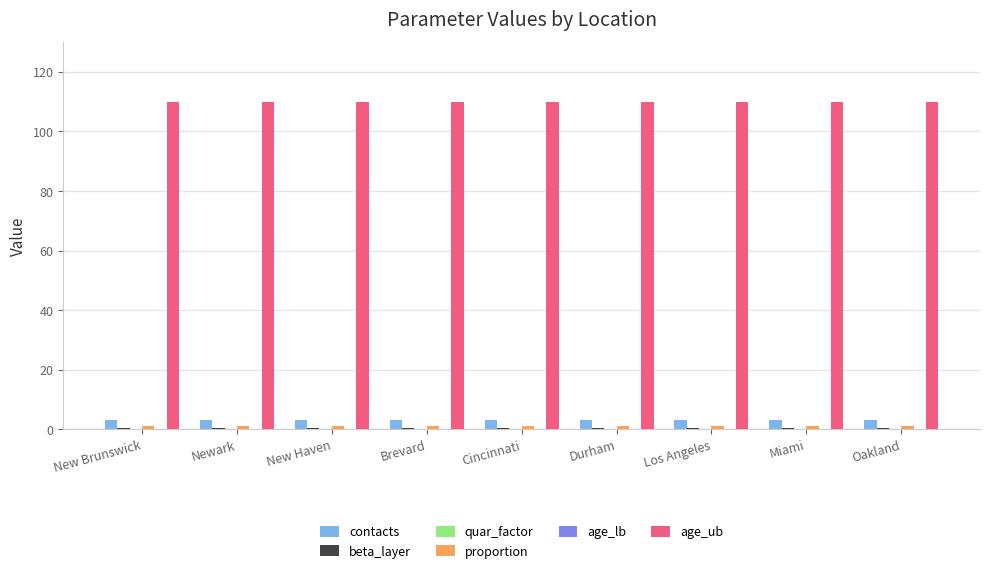

What is the label of the 6th bar from the right?

Brevard